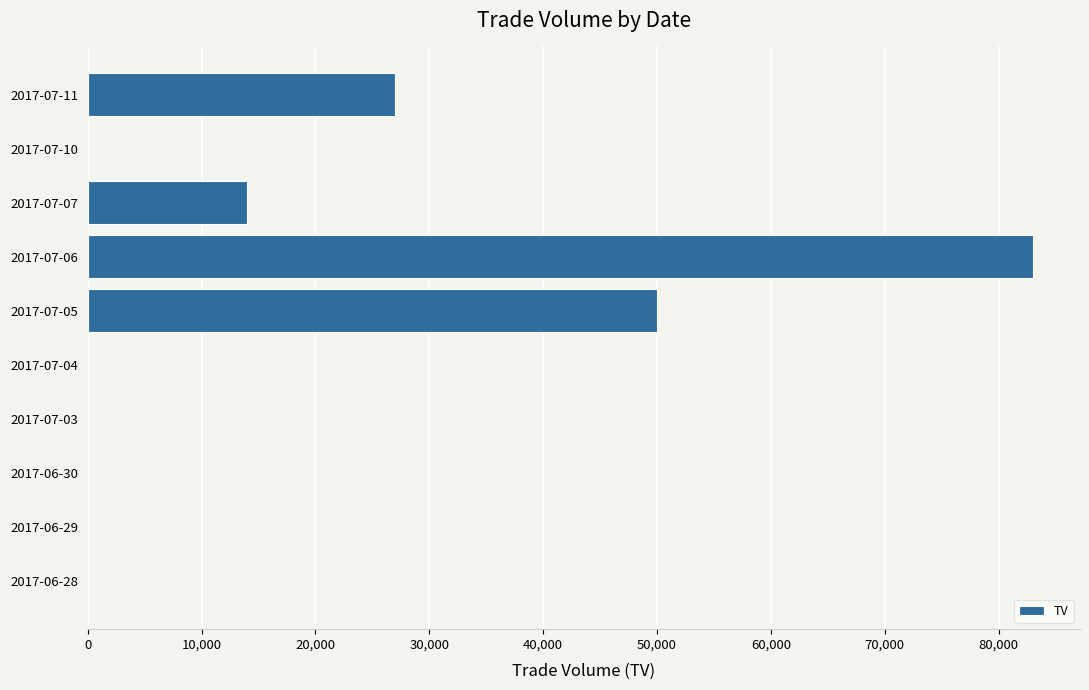

What is the change in value from 2017-07-05 to 2017-07-07?

-36000